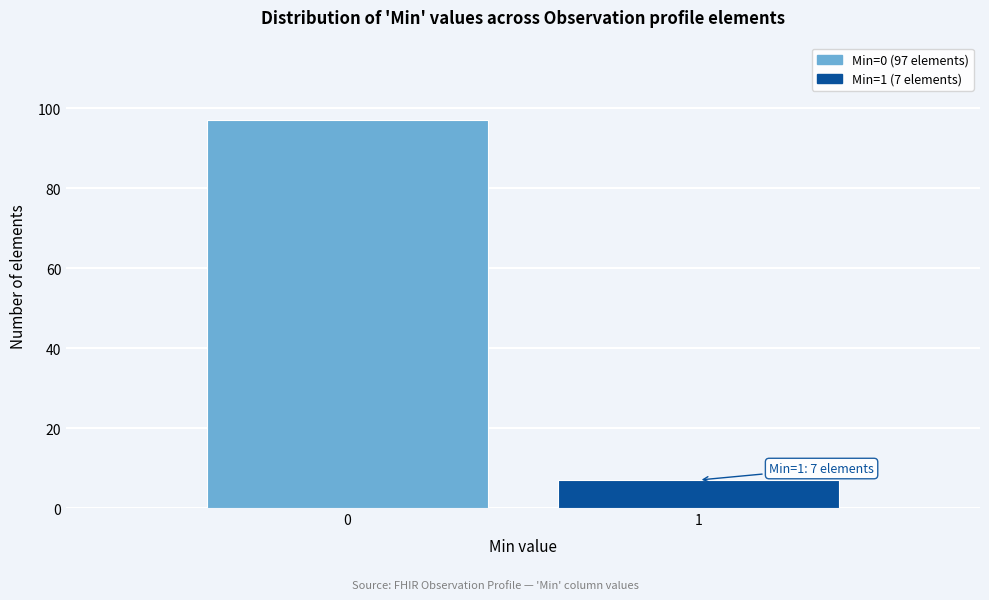

Reading left to right, extract all data points from this chart.

97	7